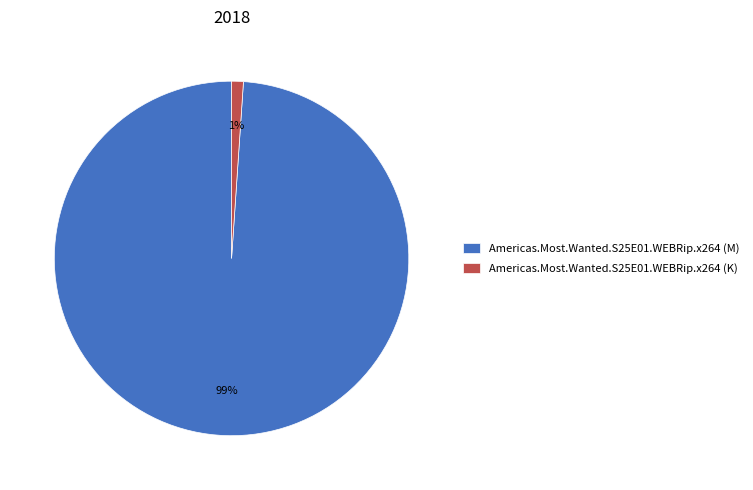

The Americas.Most.Wanted.S25E01.WEBRip.x264 (K) slice represents 1% of the pie. True or false?

True